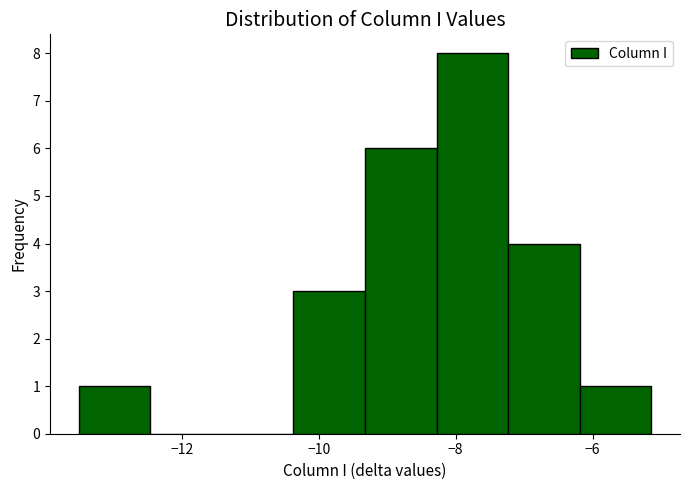

Over which range of the x-axis is the bar tallest?

-8.2 to -7.2